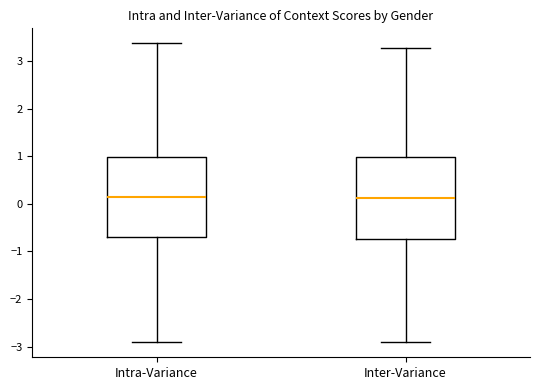

Reading left to right, transcribe this box plot: for each box, give where its median line is, the range the box spans, and where its two whiskers end, as read against the y-axis. The values are not printed on the chart, so give them approximately, as read against the axis.

Intra-Variance: median 0.1, box -0.7 to 1.0, whiskers -2.9 to 3.4
Inter-Variance: median 0.1, box -0.7 to 1.0, whiskers -2.9 to 3.3